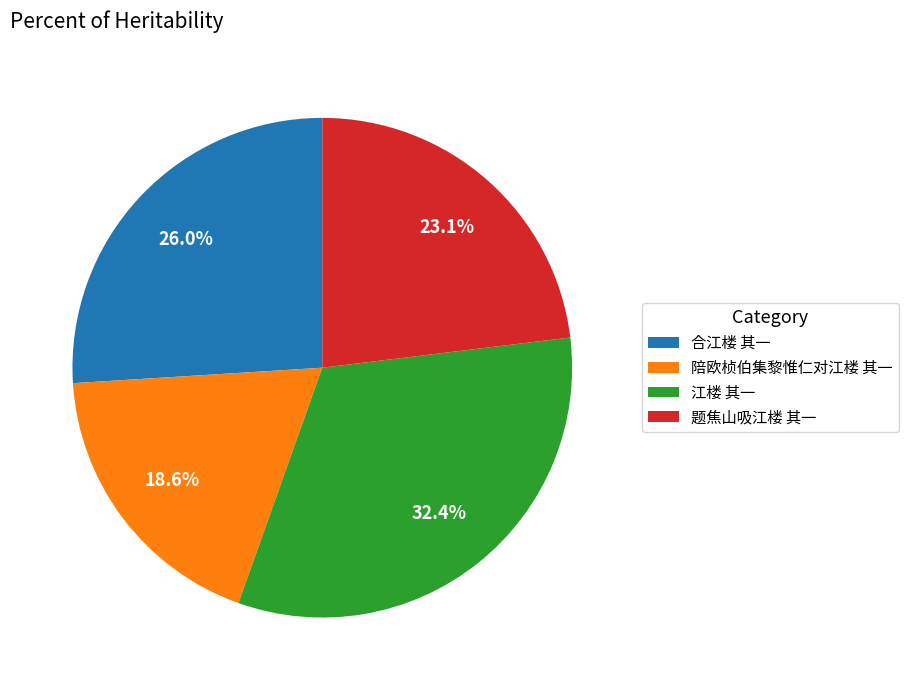

To the nearest percent, what percentage of the pie is 江楼 其一?

32%